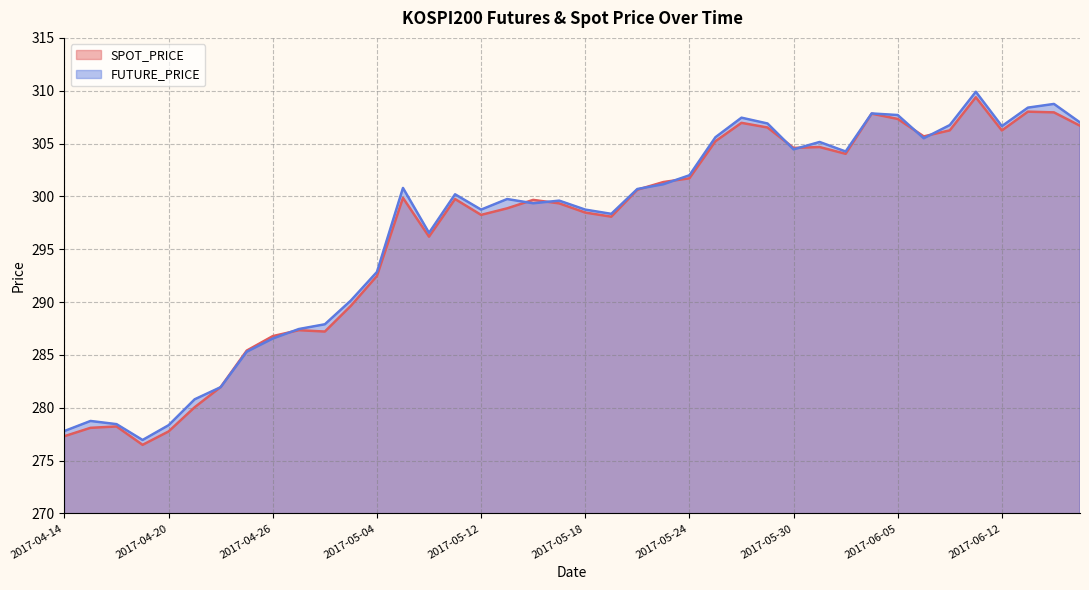

What are all the series names shown in the legend?

SPOT_PRICE, FUTURE_PRICE